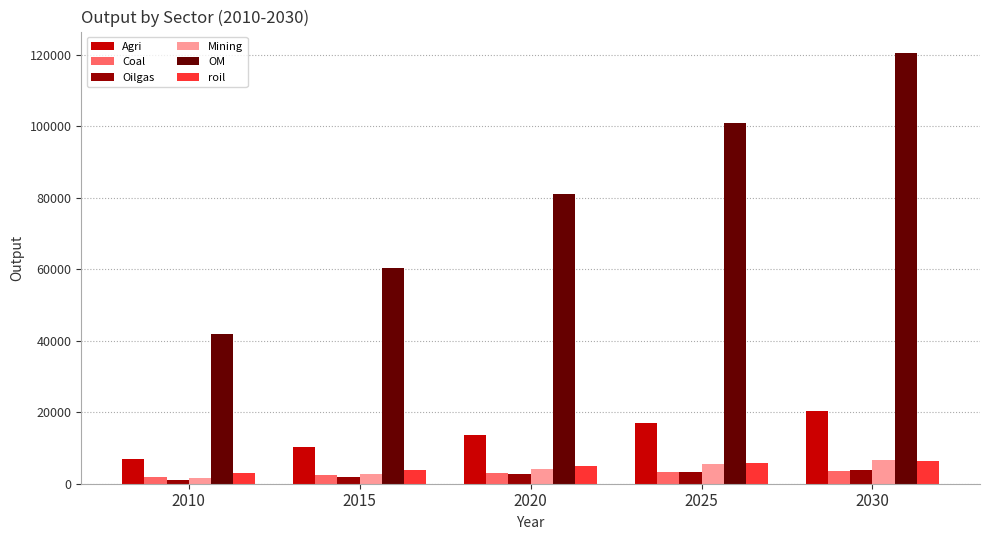

What is the total value across all series at 2015?

81544.4